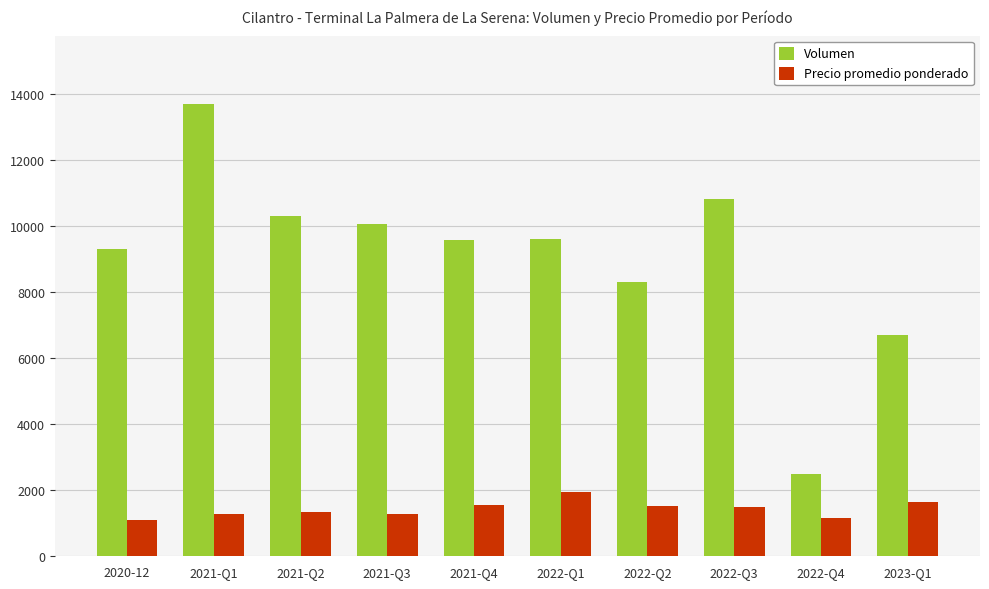

What is the total value across all series at 2021-Q3?

11338